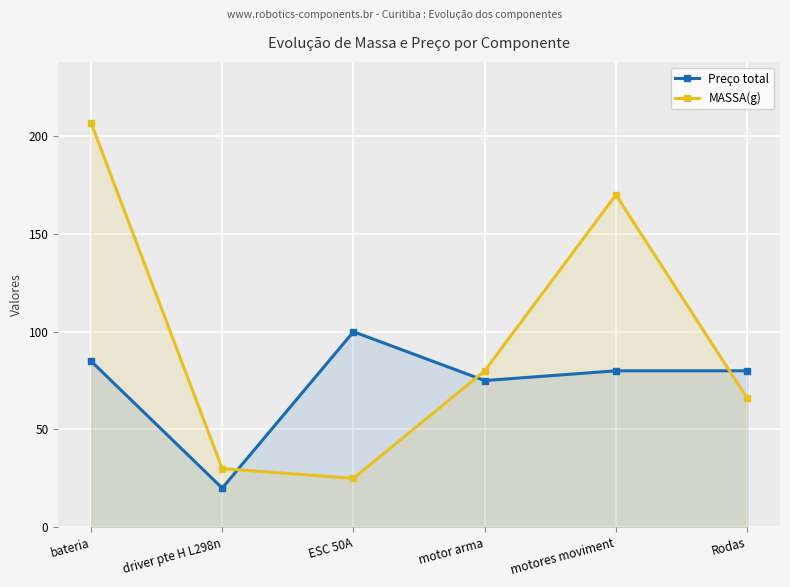

Which series has the largest total across all categories?

MASSA(g)